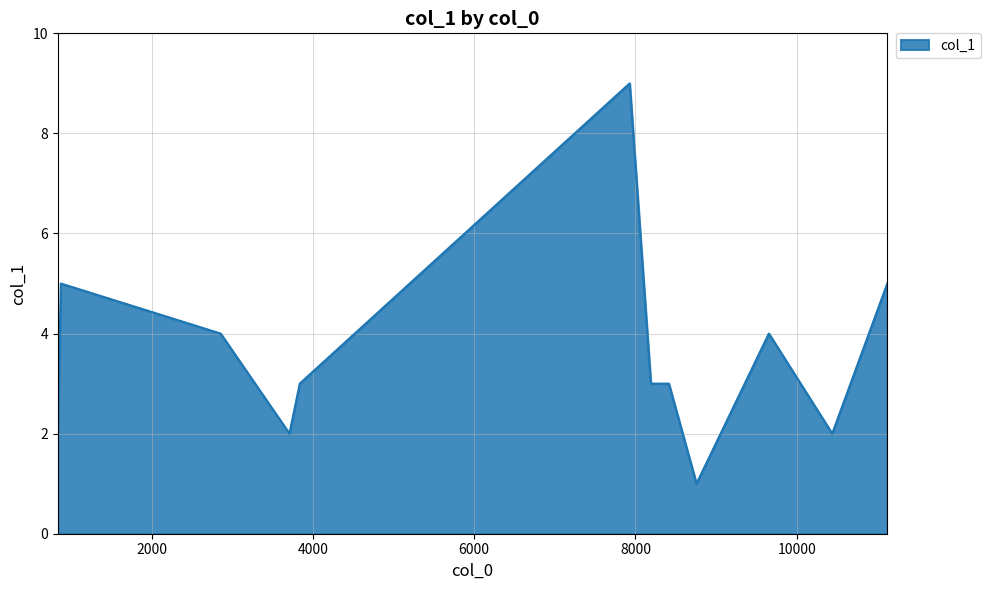

What is the difference between the maximum and minimum values?

8